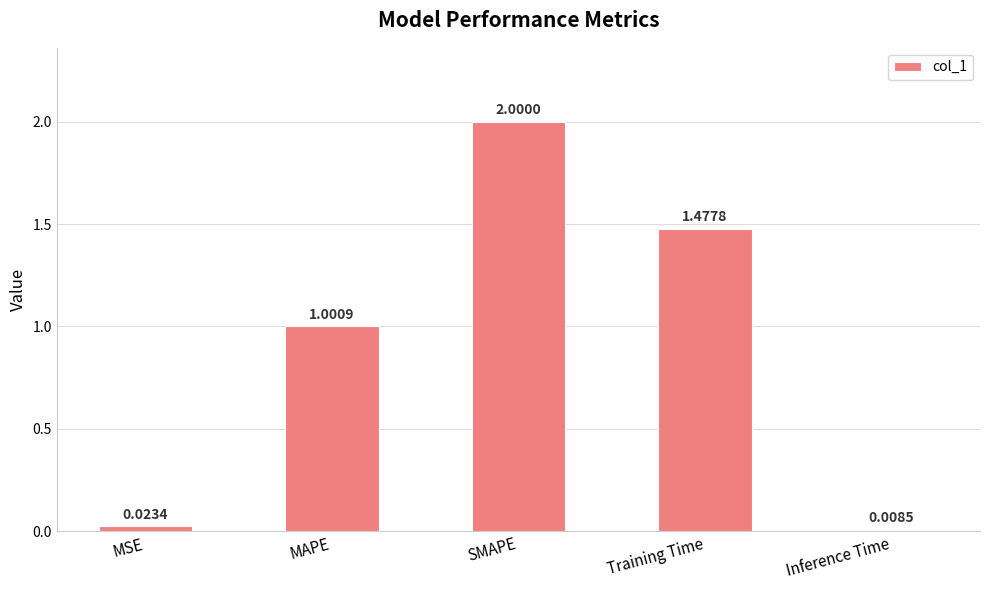

At which label is the value closest to 1?

MAPE